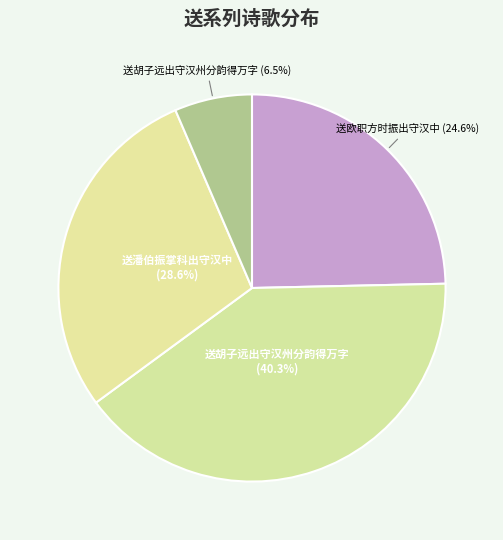

What is the smallest slice in the pie chart?

送胡子远出守汉州分韵得万字 (6.5%)